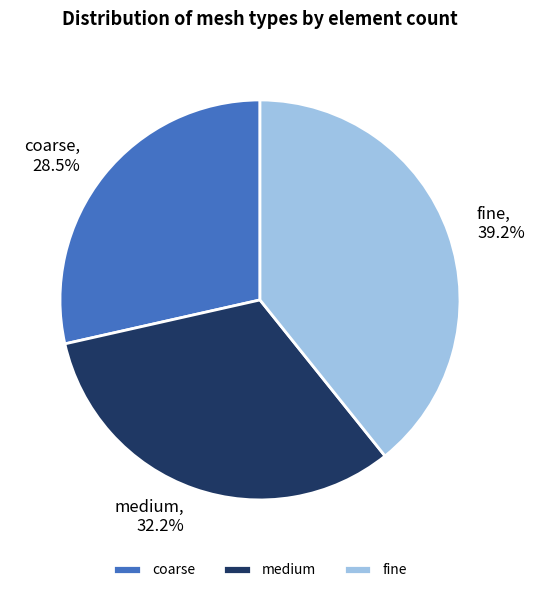

How many segments does this pie chart have?

3